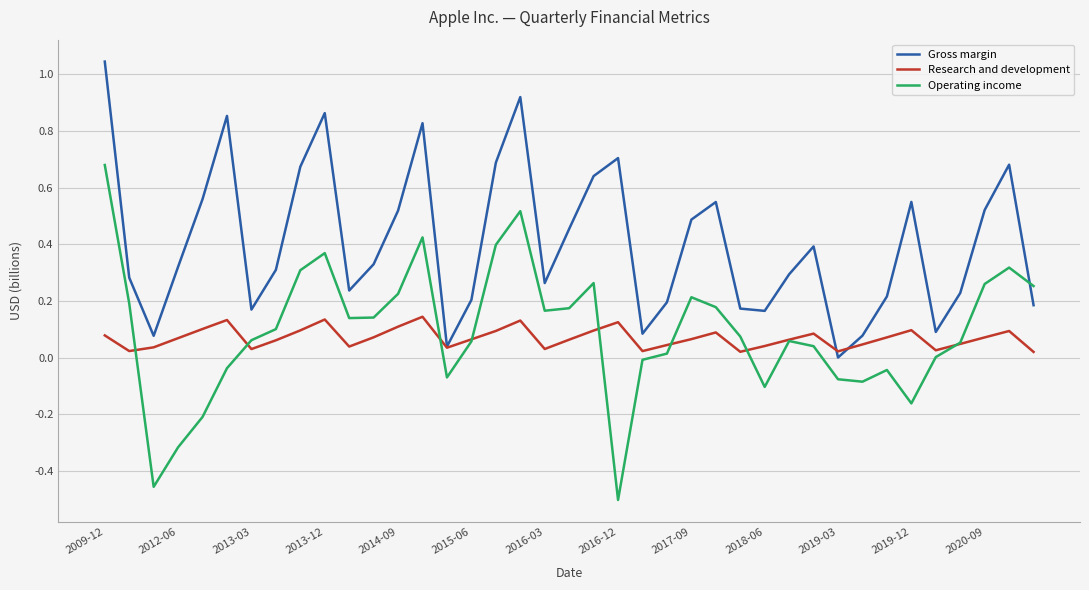

How many times do Gross margin and Operating income cross each other?

1